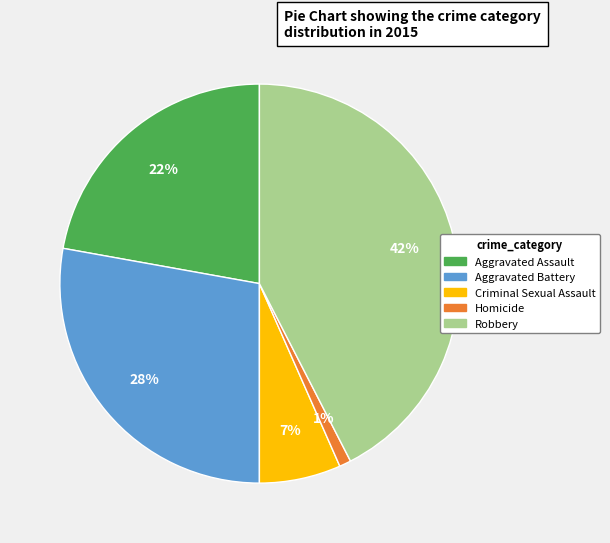

Is it true that Criminal Sexual Assault is 7% of the pie?

True